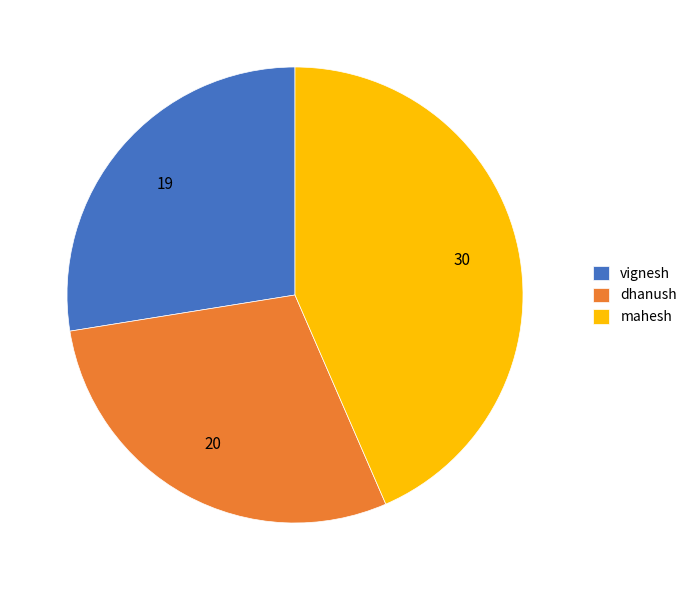

Approximately how many times larger is the value at dhanush compared to vignesh?

1.1